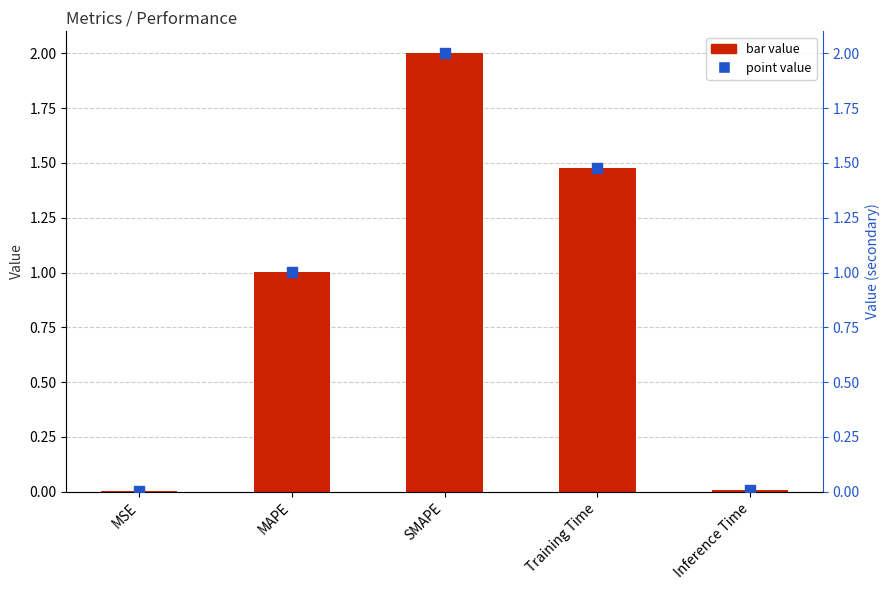

At which category is the sum across all series the highest?

SMAPE